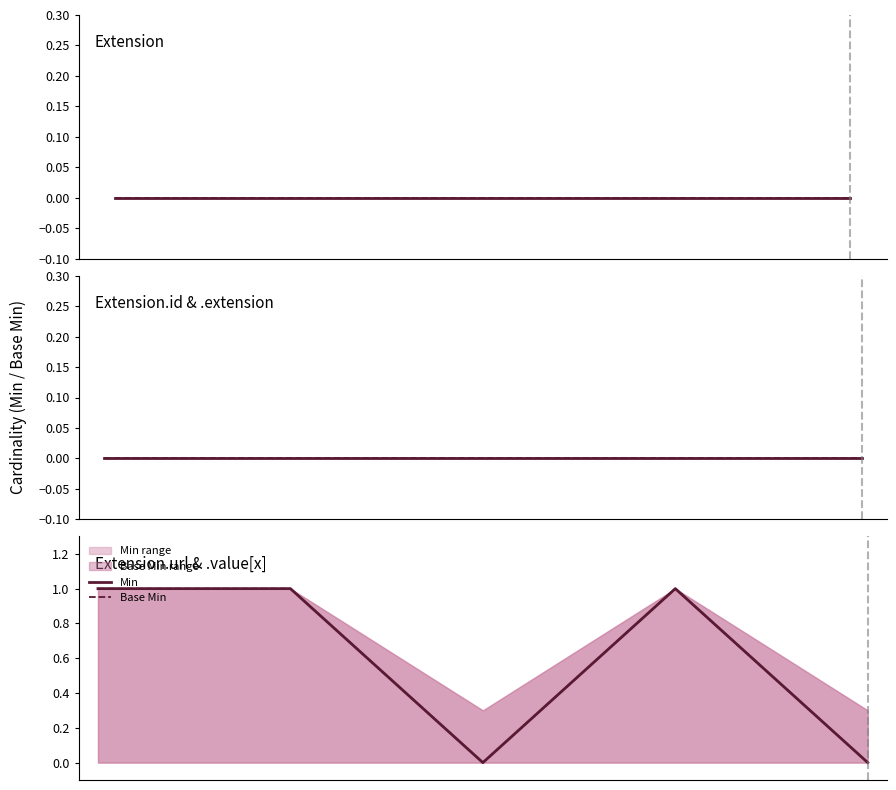

Does the chart display data point markers on the line(s)?

No